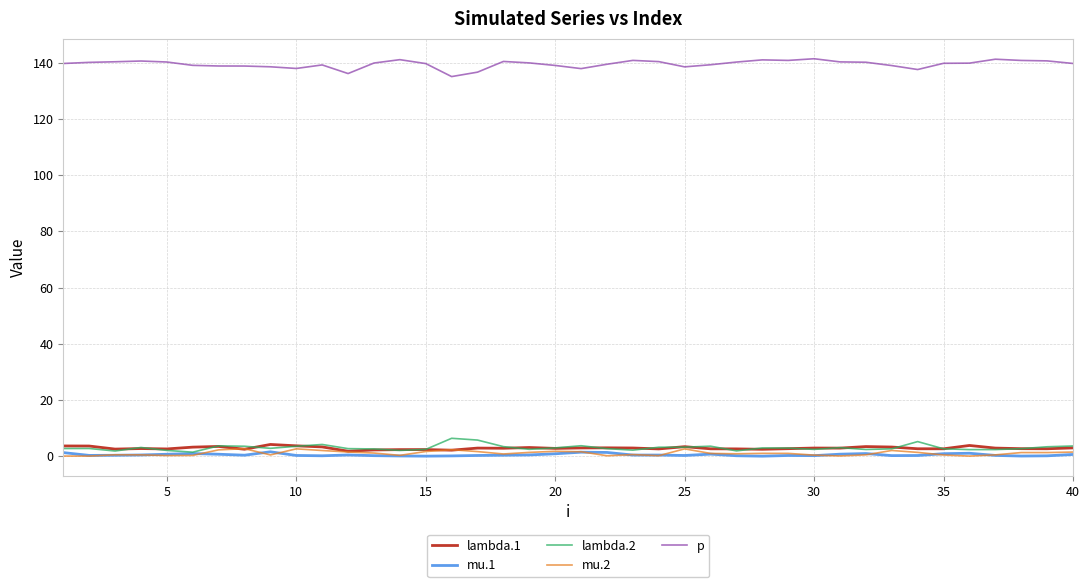

What is the highest value of the lambda.2 series?

6.4